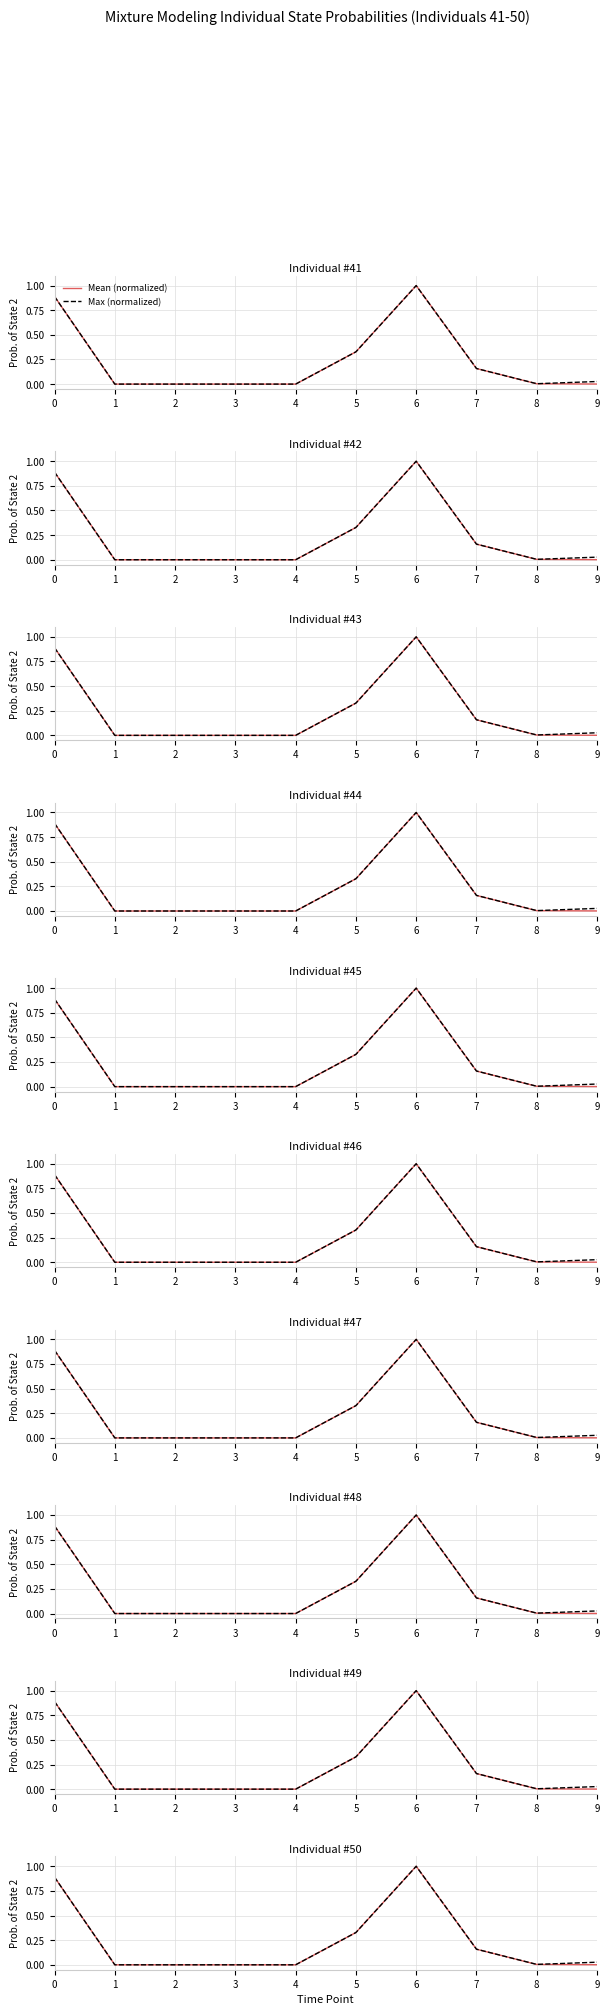

How many values in Mean (normalized) are above zero?

6